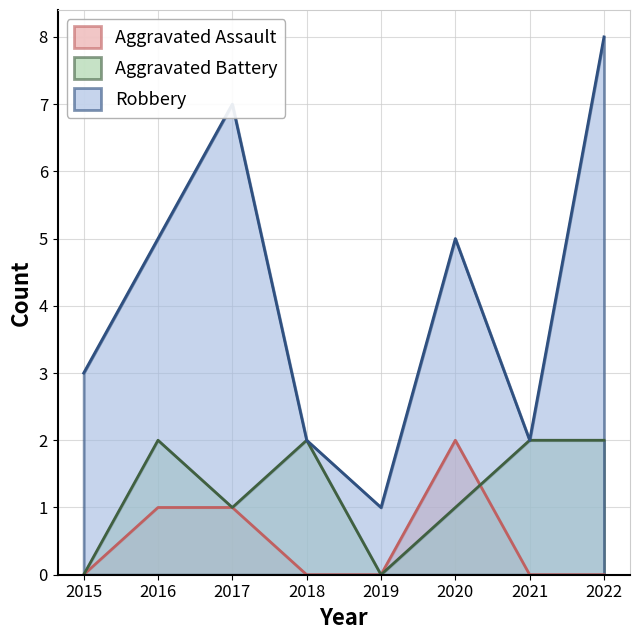

What are all the series names shown in the legend?

Aggravated Assault, Aggravated Battery, Robbery